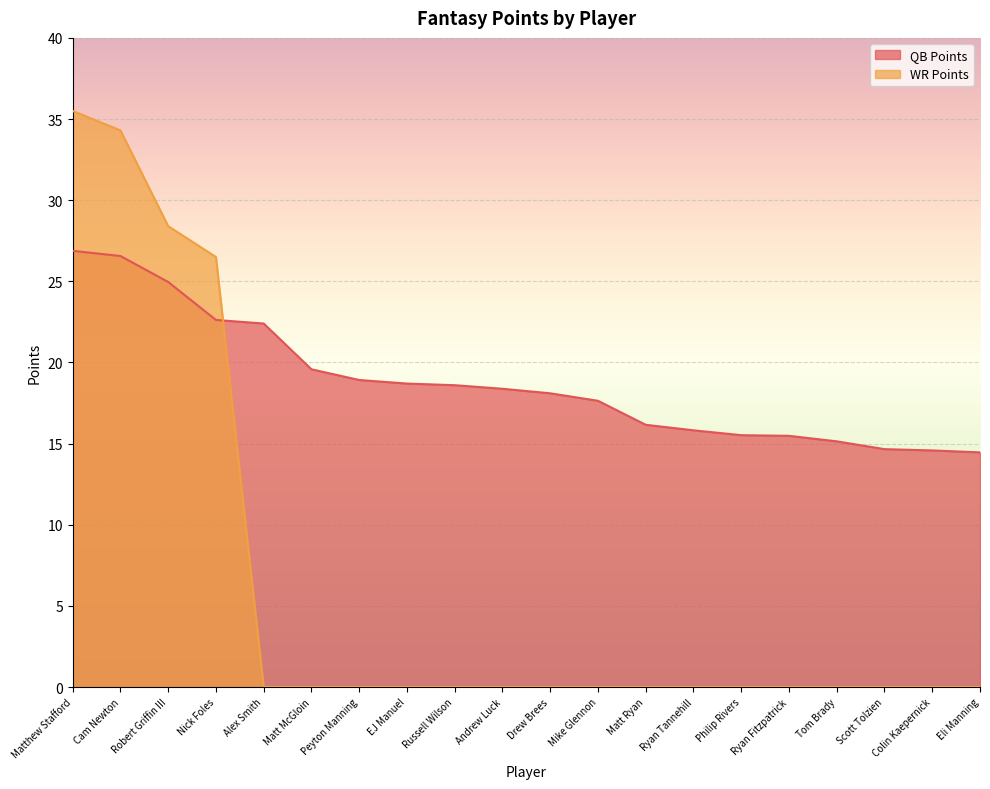

Which series has the largest total across all categories?

QB Points